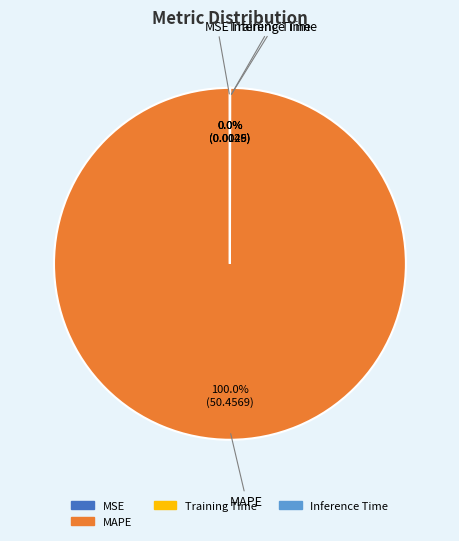

Does any single category account for the majority?

Yes